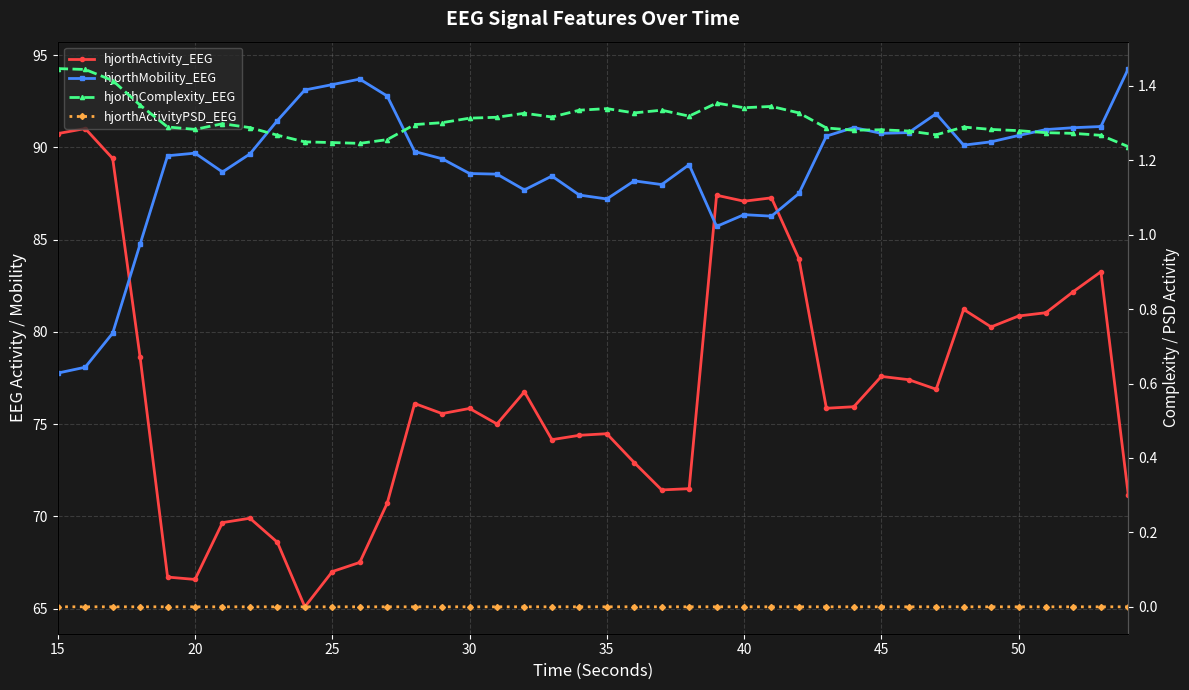

In hjorthMobility_EEG, how many points are lower than both neighbors (excluding endpoints)?

8